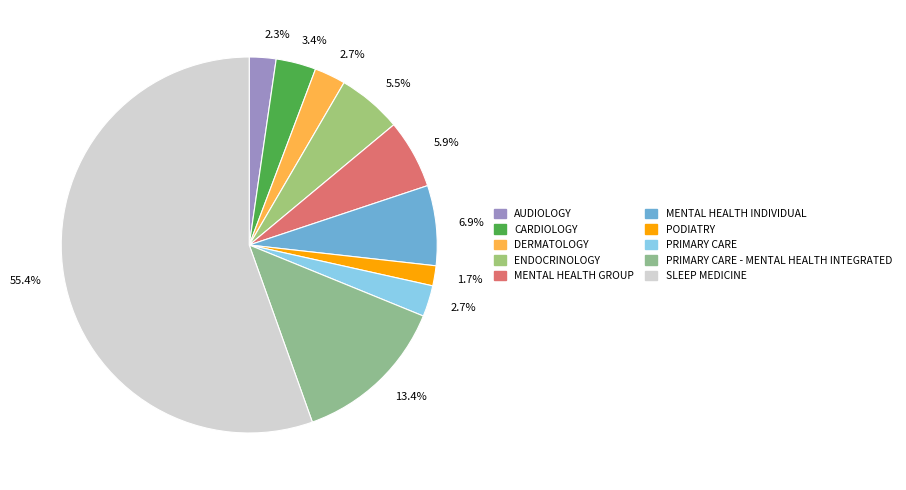

Count the number of slices in the pie.

10